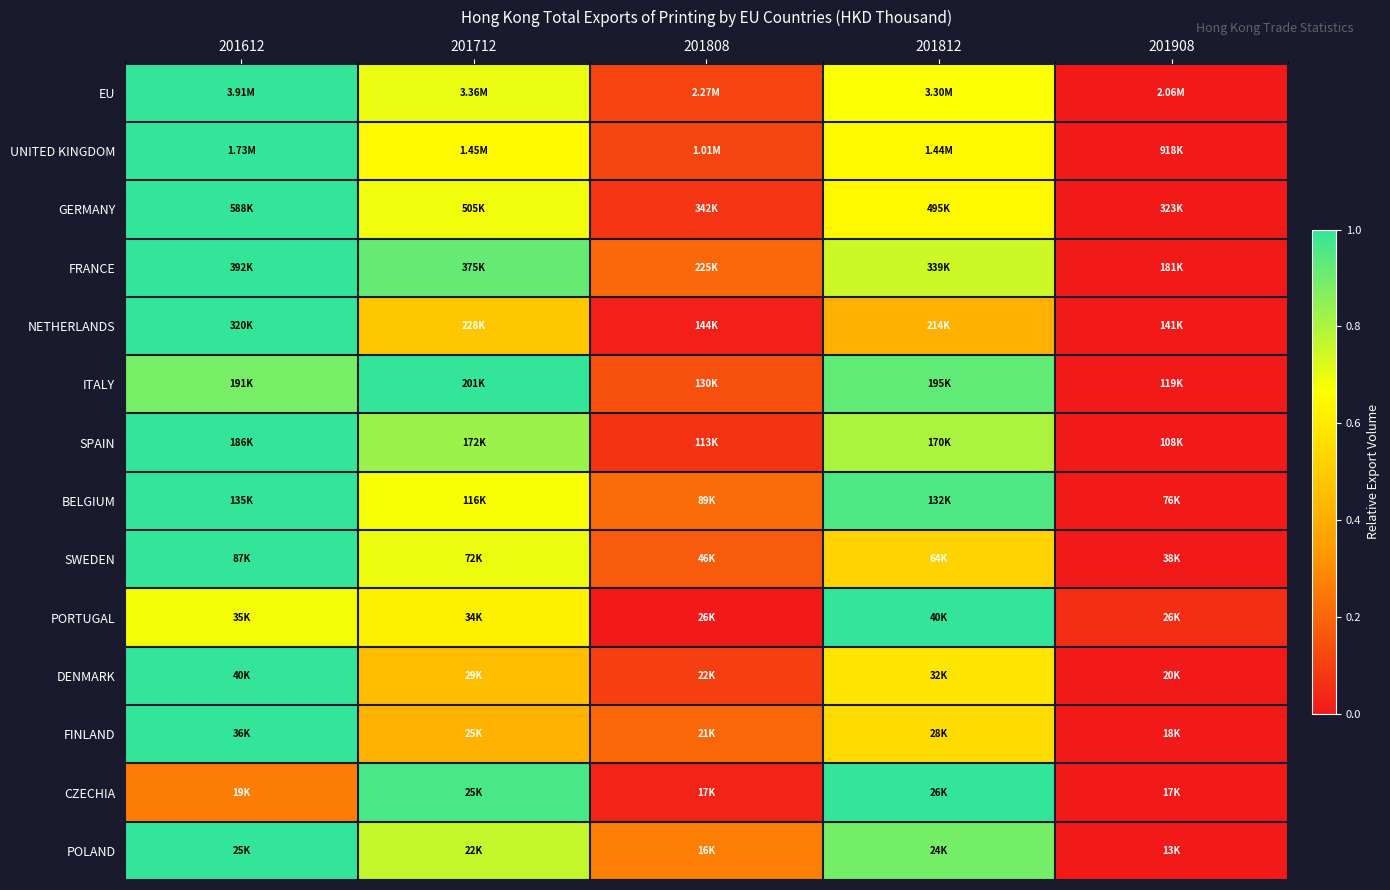

Which series has the largest range (max minus min)?

EU